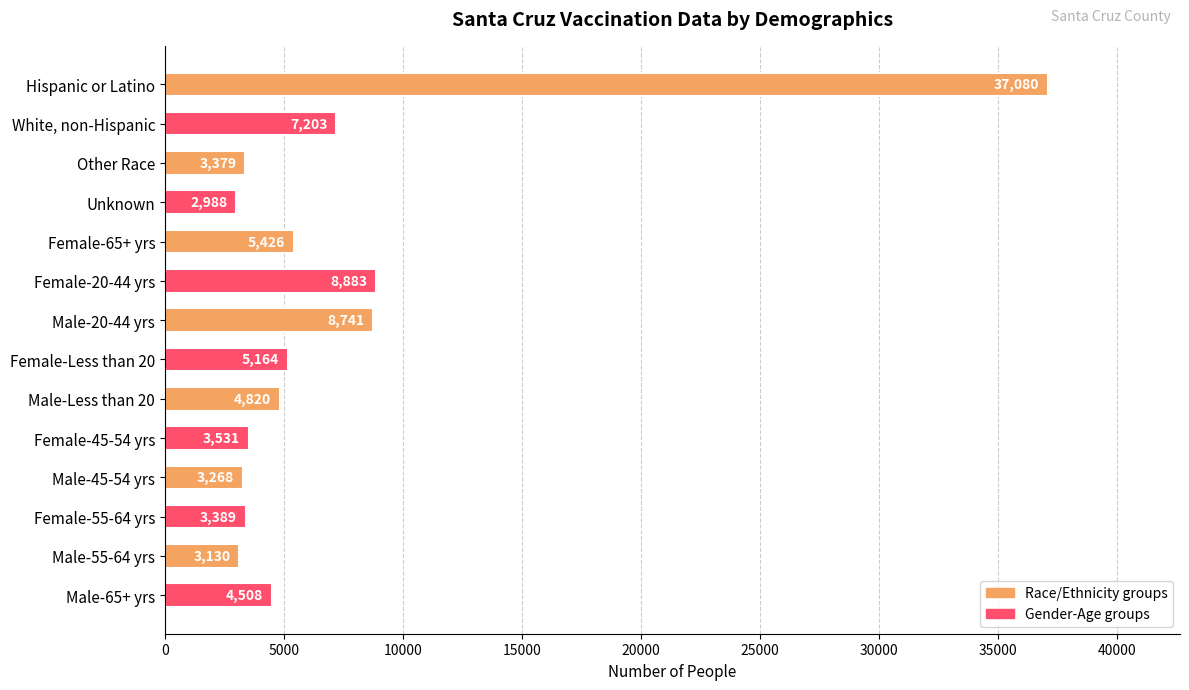

List the labels in order of value, largest first.

Hispanic or Latino, Female-20-44 yrs, Male-20-44 yrs, White, non-Hispanic, Female-65+ yrs, Female-Less than 20, Male-Less than 20, Male-65+ yrs, Female-45-54 yrs, Female-55-64 yrs, Other Race, Male-45-54 yrs, Male-55-64 yrs, Unknown